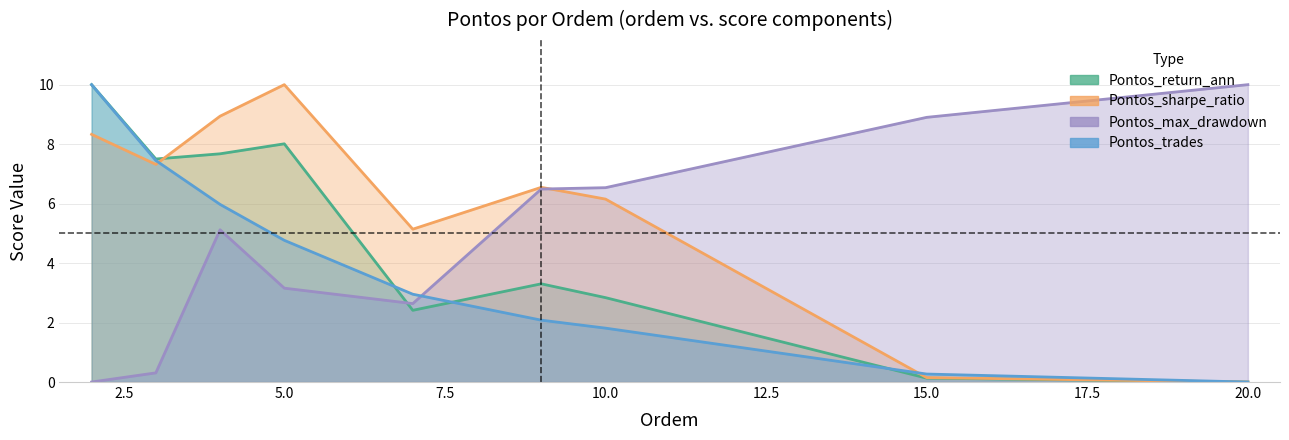

What are all the series names shown in the legend?

Pontos_return_ann, Pontos_sharpe_ratio, Pontos_max_drawdown, Pontos_trades